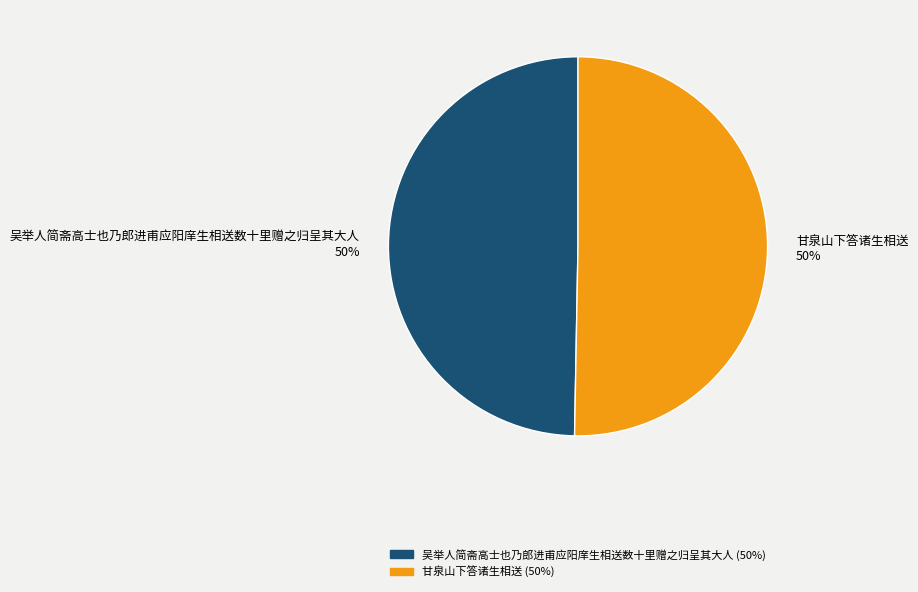

To the nearest percent, what percentage of the pie is 甘泉山下答诸生相送?

50%